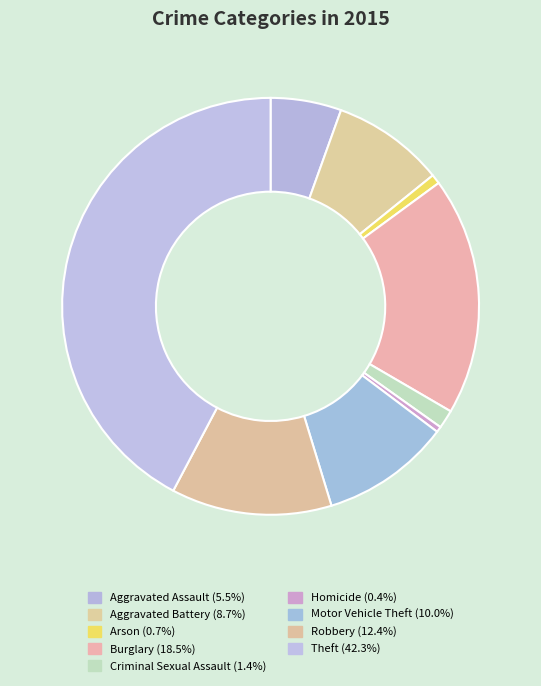

Does Robbery represent more than half of the total?

No